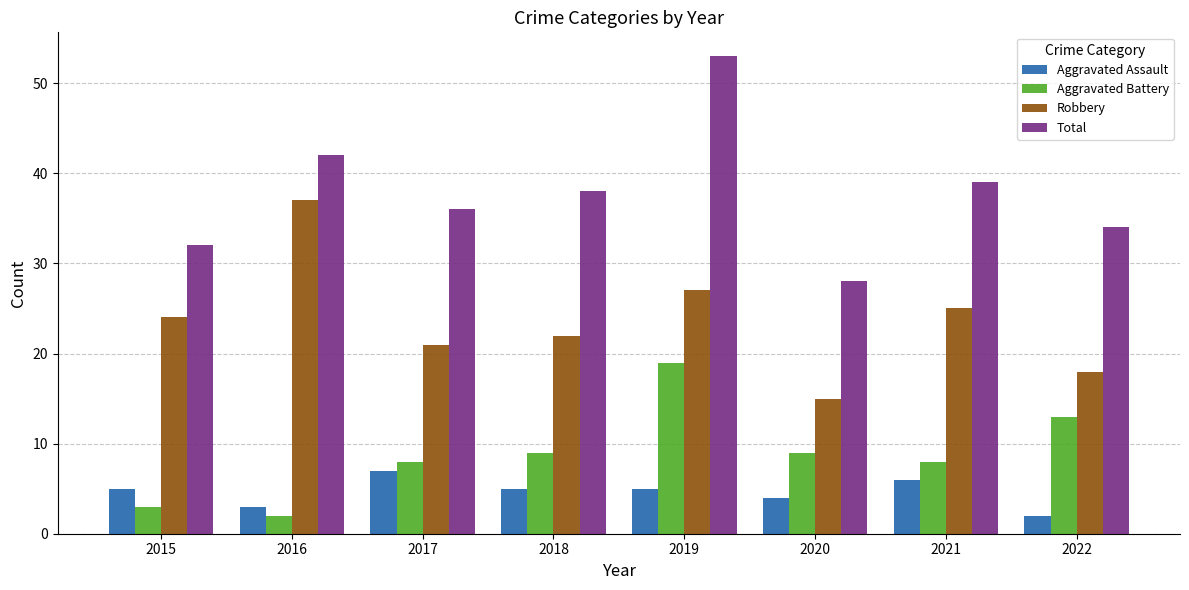

Rank the series by their maximum value, from lowest to highest.

Aggravated Assault, Aggravated Battery, Robbery, Total